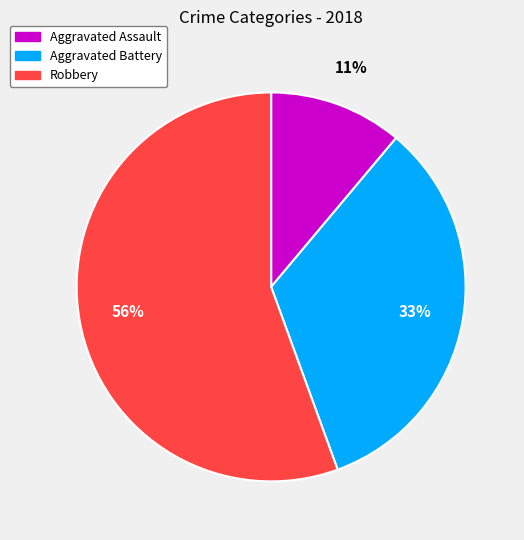

Which category has the smallest portion of the pie?

Aggravated Assault